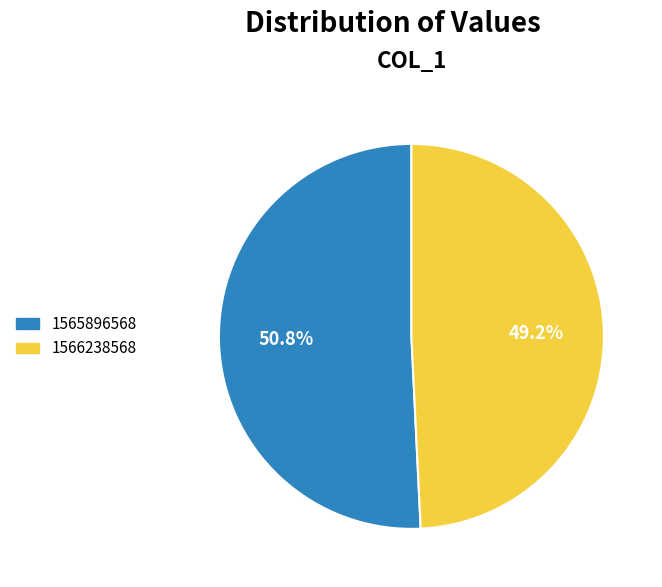

Is there a majority slice in this chart?

Yes